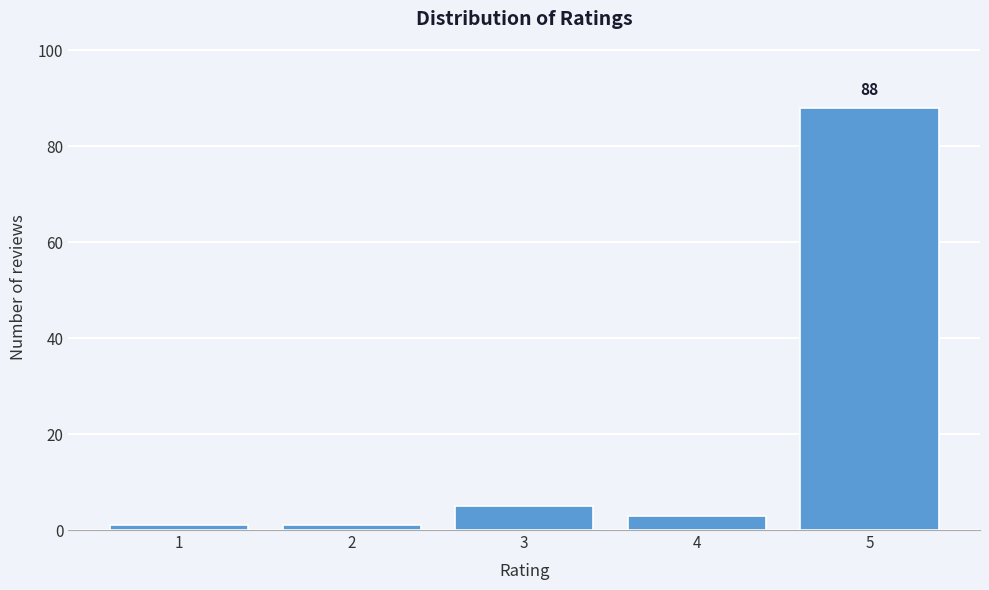

Reading left to right, what are all the values shown in this chart?

1	1	5	3	88